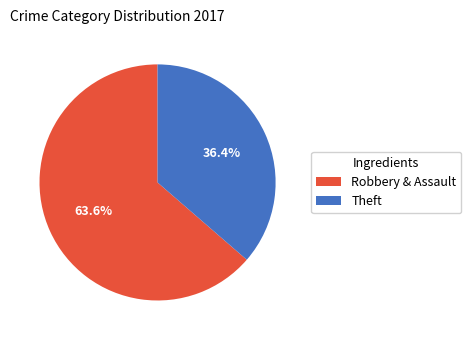

Rank the categories by value from highest to lowest.

Robbery & Assault, Theft